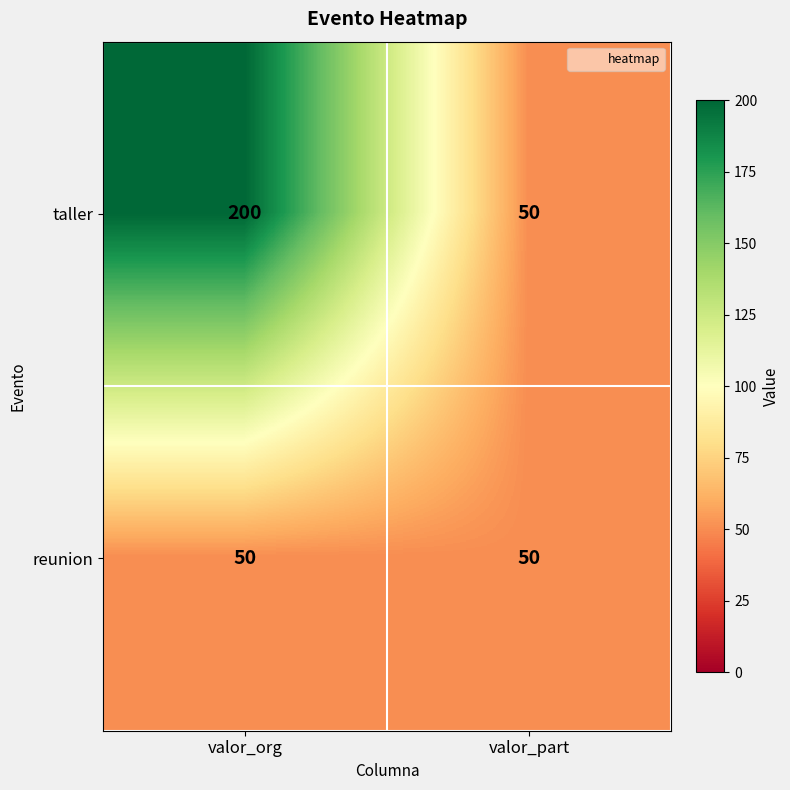

Which category has the lowest value in the taller series?

valor_part